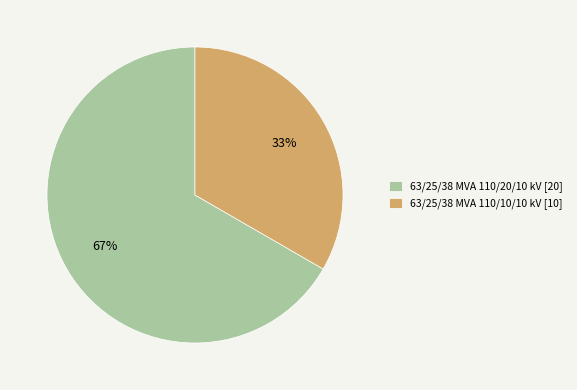

Is there any slice that represents more than half of the pie?

Yes